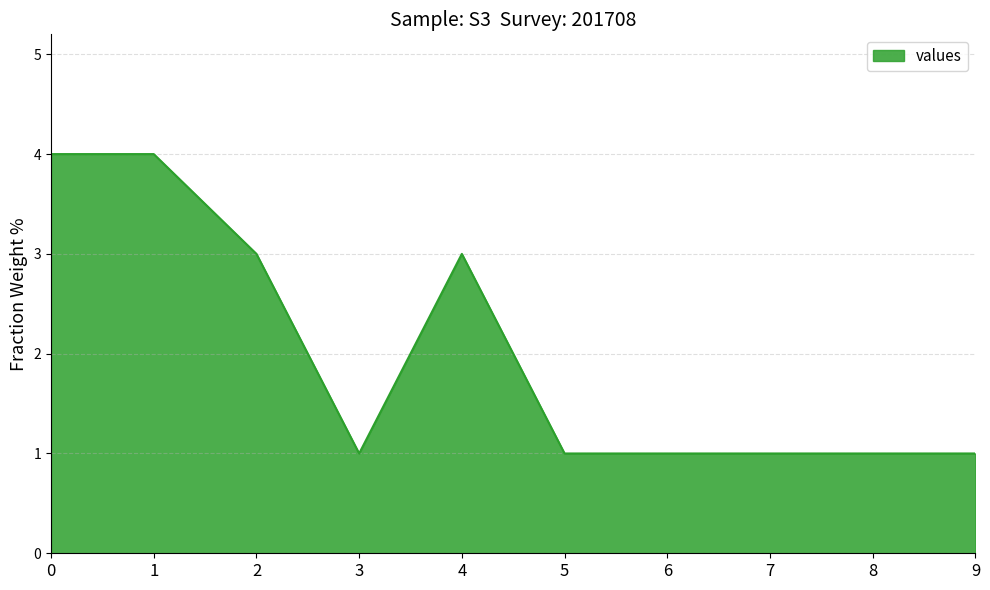

The chart shows a value of 1 at 5. True or false?

True